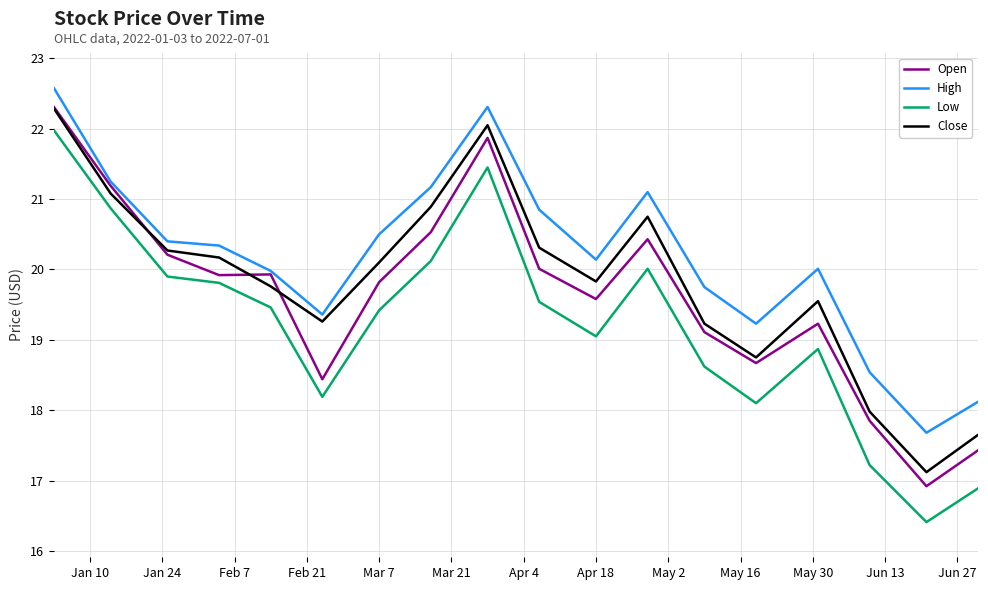

Which series has the widest spread of values?

Low